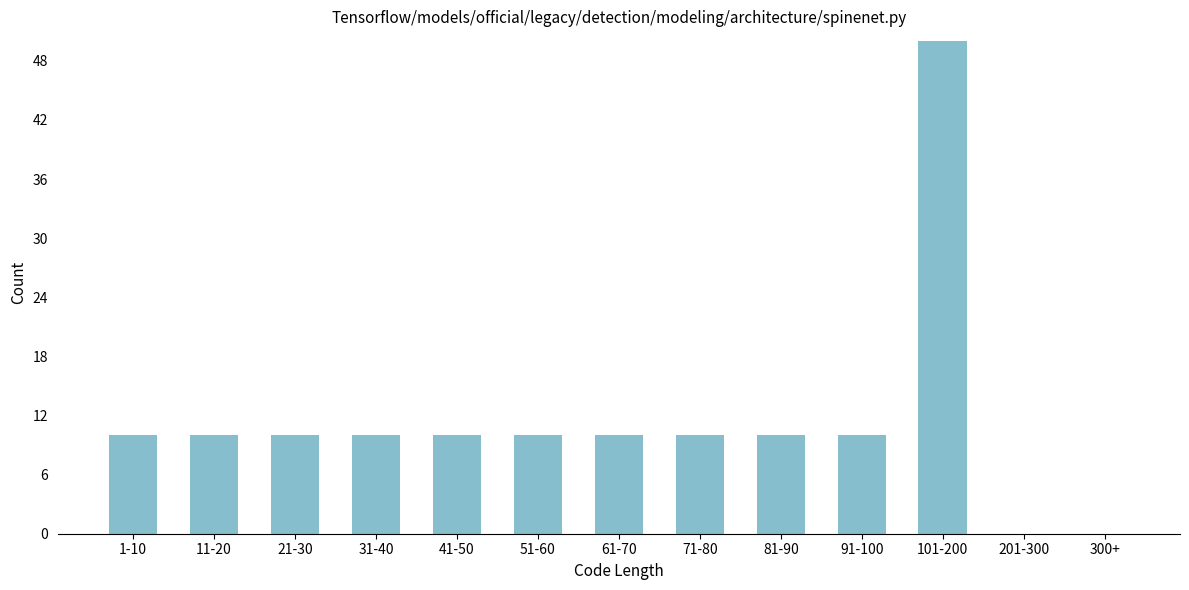

Reading left to right, what are all the values shown in this chart?

1-10=10	11-20=10	21-30=10	31-40=10	41-50=10	51-60=10	61-70=10	71-80=10	81-90=10	91-100=10	101-200=50	201-300=0	300+=0